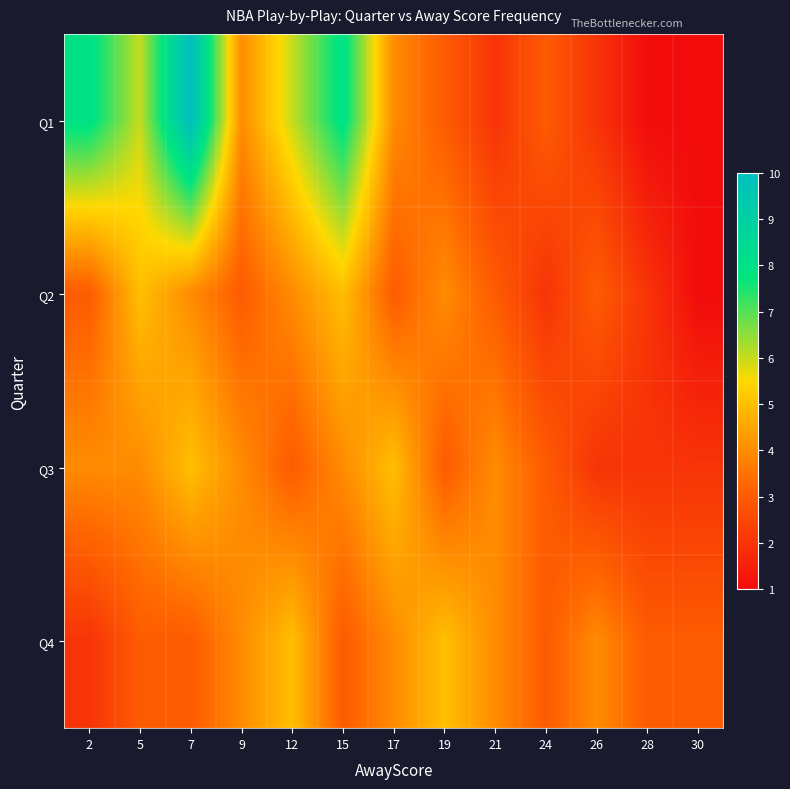

Rank the series by their maximum value, from highest to lowest.

Q1, Q2, Q3, Q4